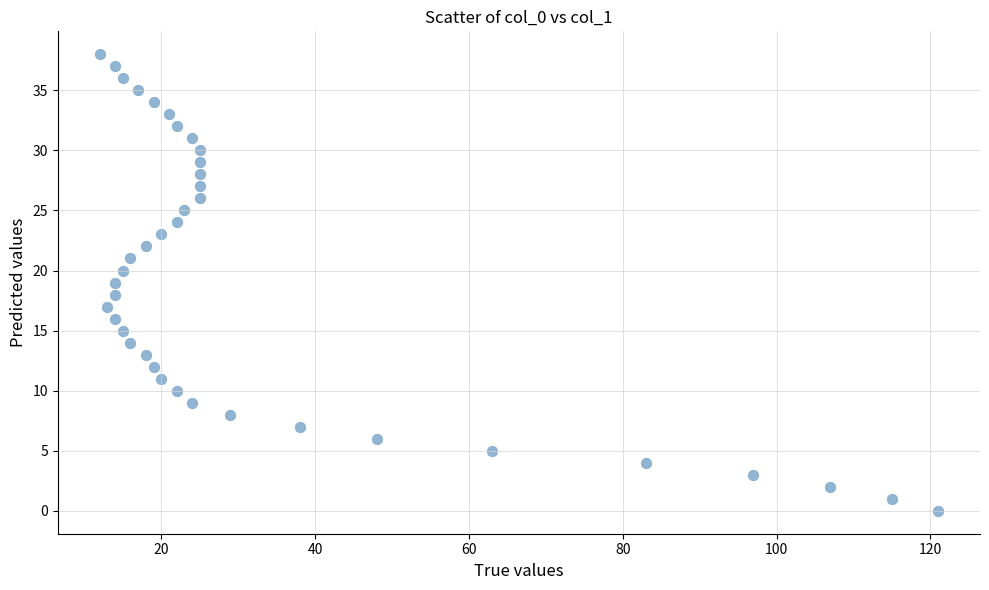

What is the range of X values (max minus min)?

109